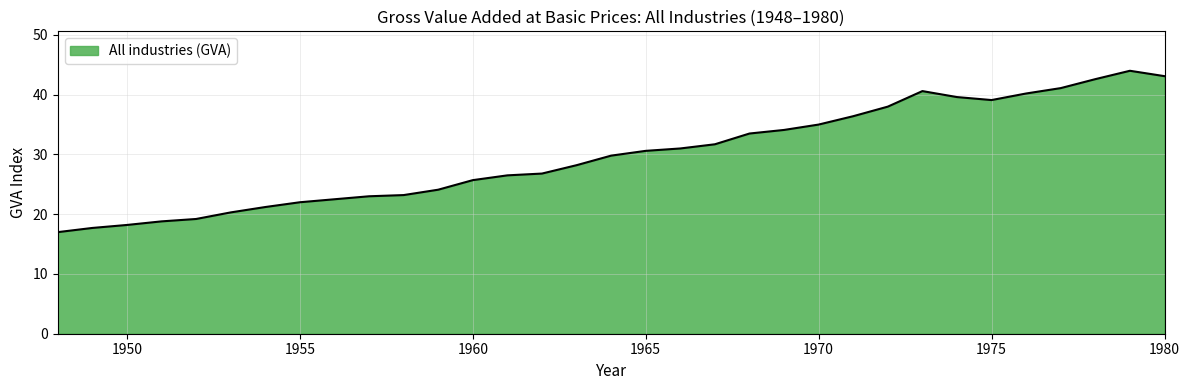

What is the maximum value shown in the chart?

44.0